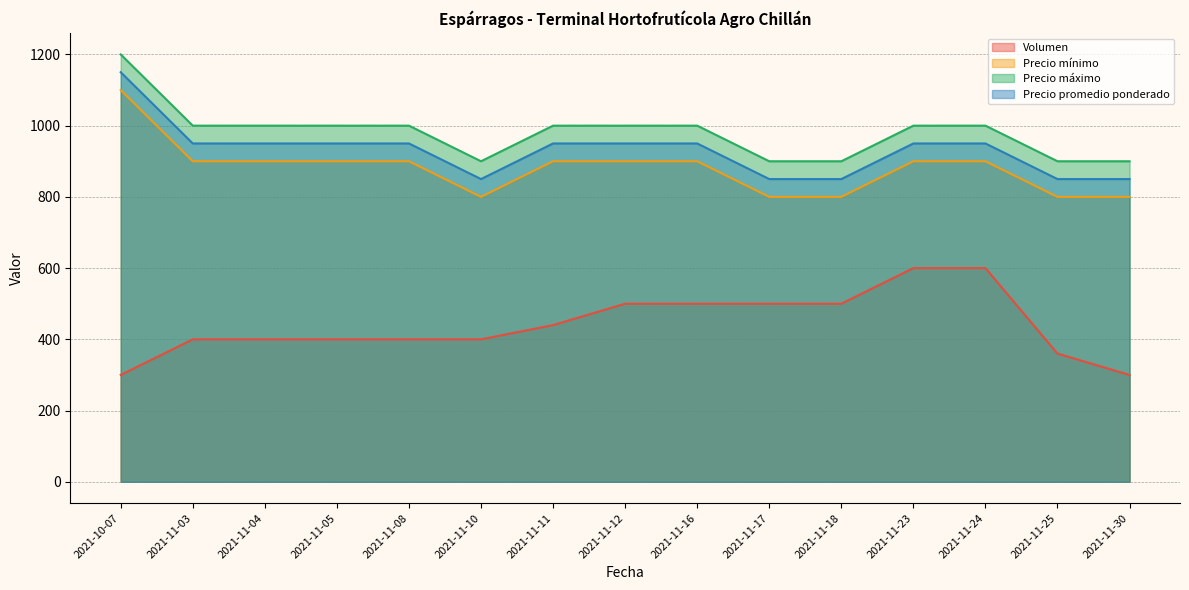

The value of Volumen at 2021-11-12 is 673. True or false?

False